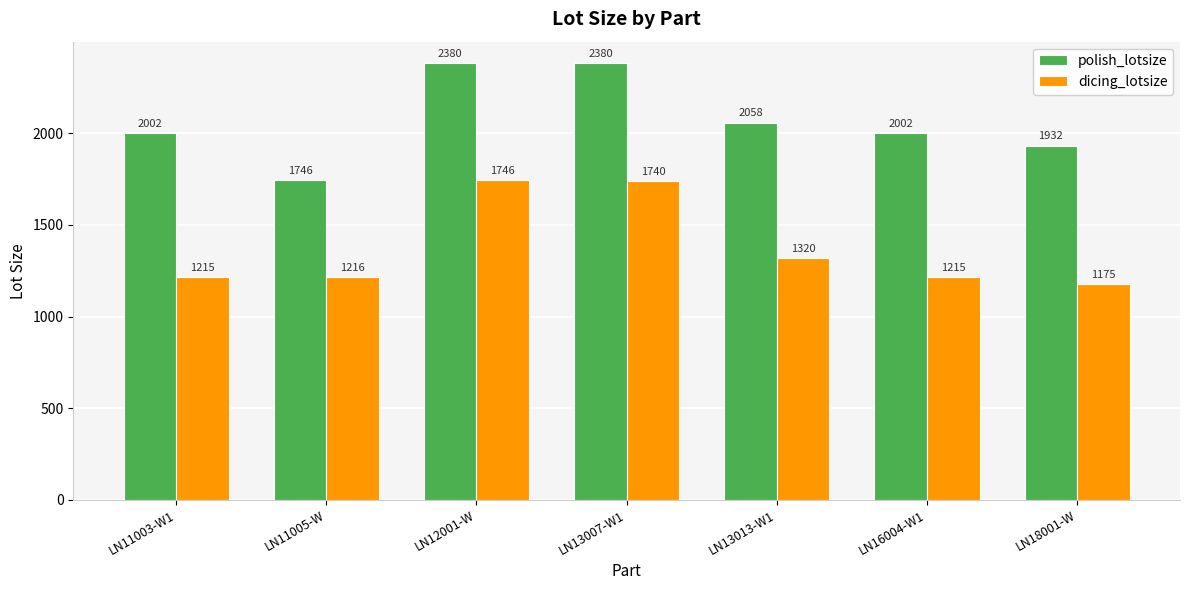

Reading left to right, extract all data points from this chart.

polish_lotsize: LN11003-W1=2002	LN11005-W=1746	LN12001-W=2380	LN13007-W1=2380	LN13013-W1=2058	LN16004-W1=2002	LN18001-W=1932
dicing_lotsize: LN11003-W1=1215	LN11005-W=1216	LN12001-W=1746	LN13007-W1=1740	LN13013-W1=1320	LN16004-W1=1215	LN18001-W=1175